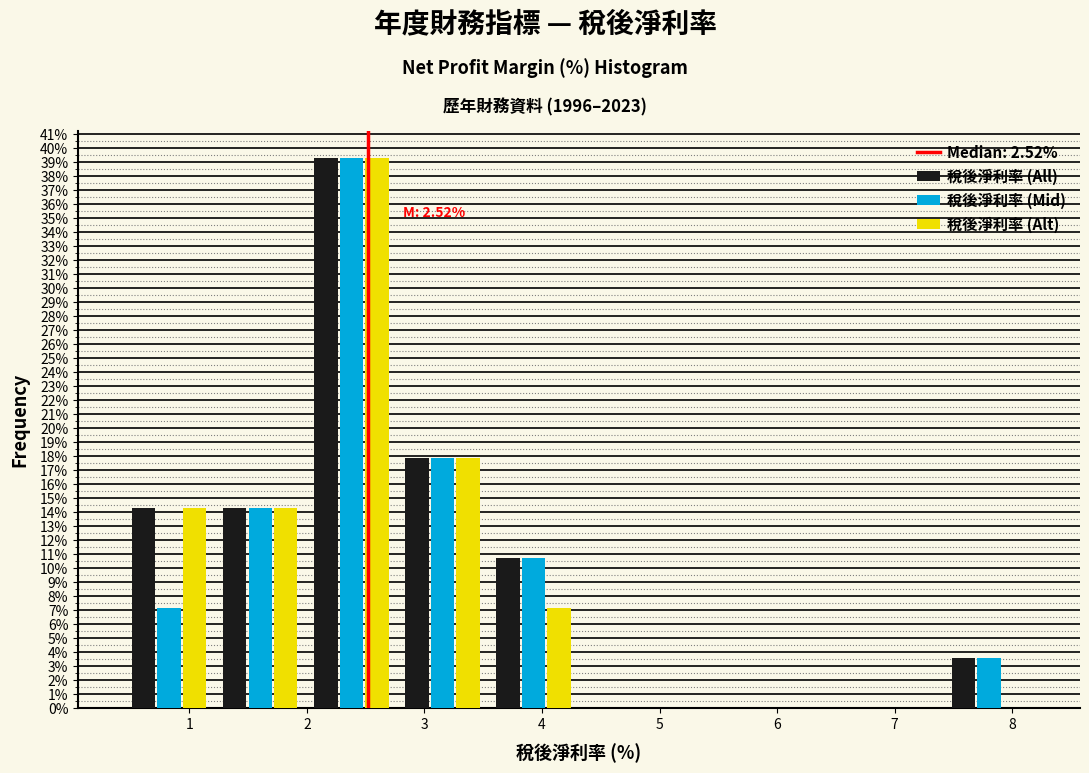

In the 稅後淨利率 (Alt) series, which range on the x-axis has the tallest bar?

2.0 to 2.8